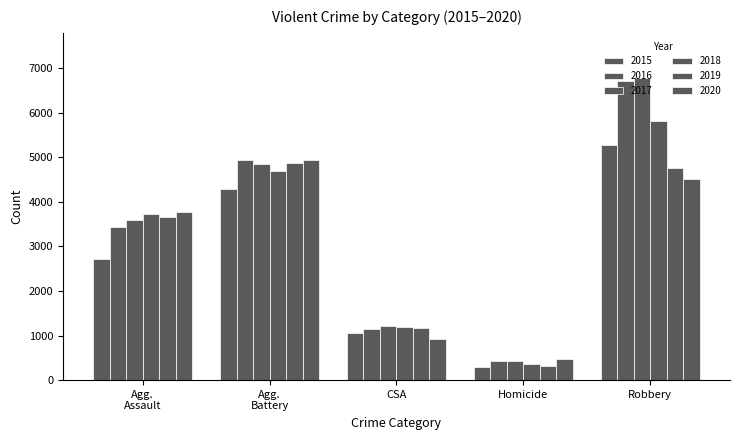

What is the label of the 2nd bar from the right?

Homicide